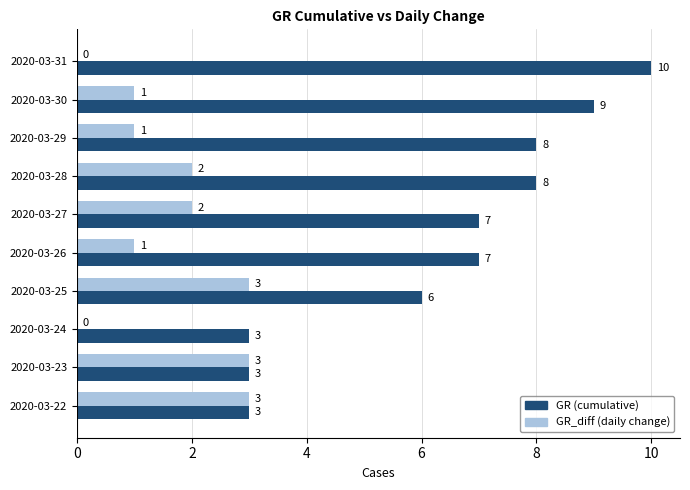

Between 2020-03-30 and 2020-03-23, which series saw the biggest shift?

GR (cumulative)